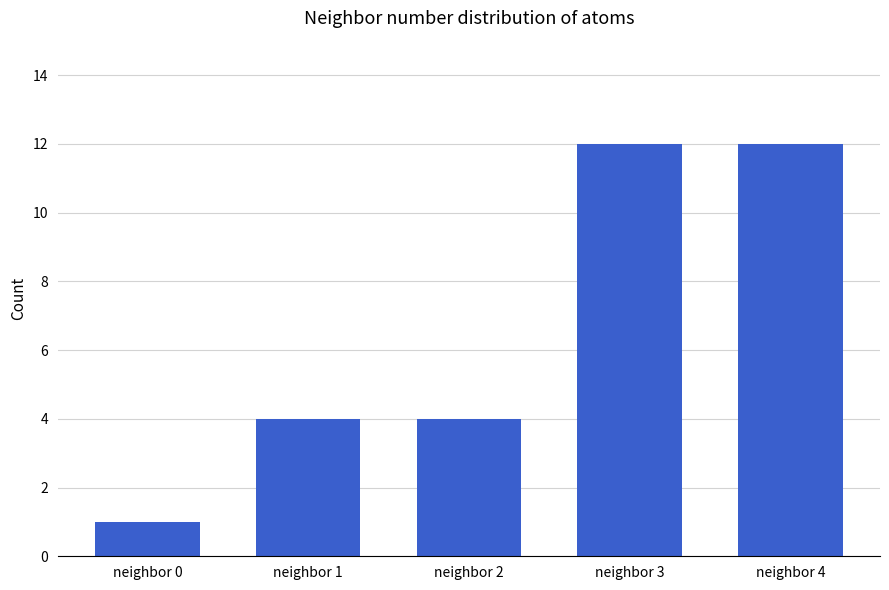

What is the maximum value shown in the chart?

12